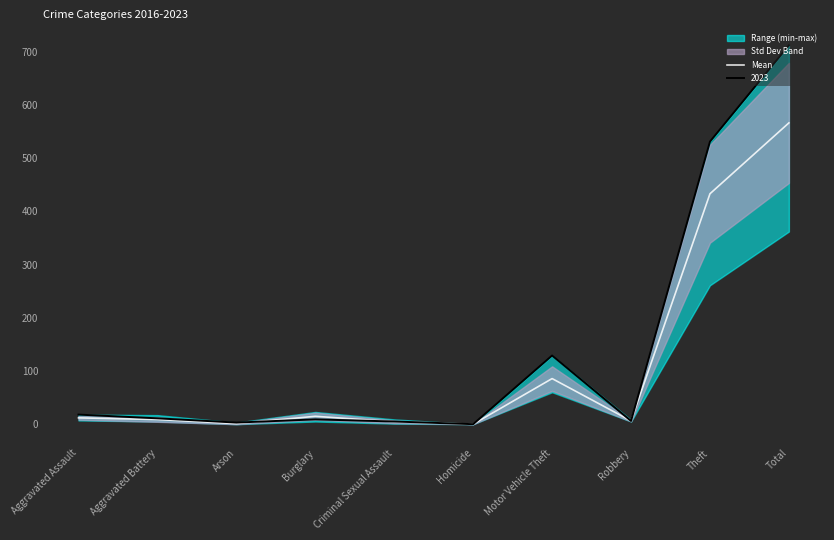

Reading right to left, list all the values displayed in this chart.

Total=566.2	Theft=433.0	Robbery=6.2	Motor Vehicle Theft=85.7	Homicide=0.0	Criminal Sexual Assault=4.5	Burglary=14.8	Arson=1.0	Aggravated Battery=8.7	Aggravated Assault=11.8